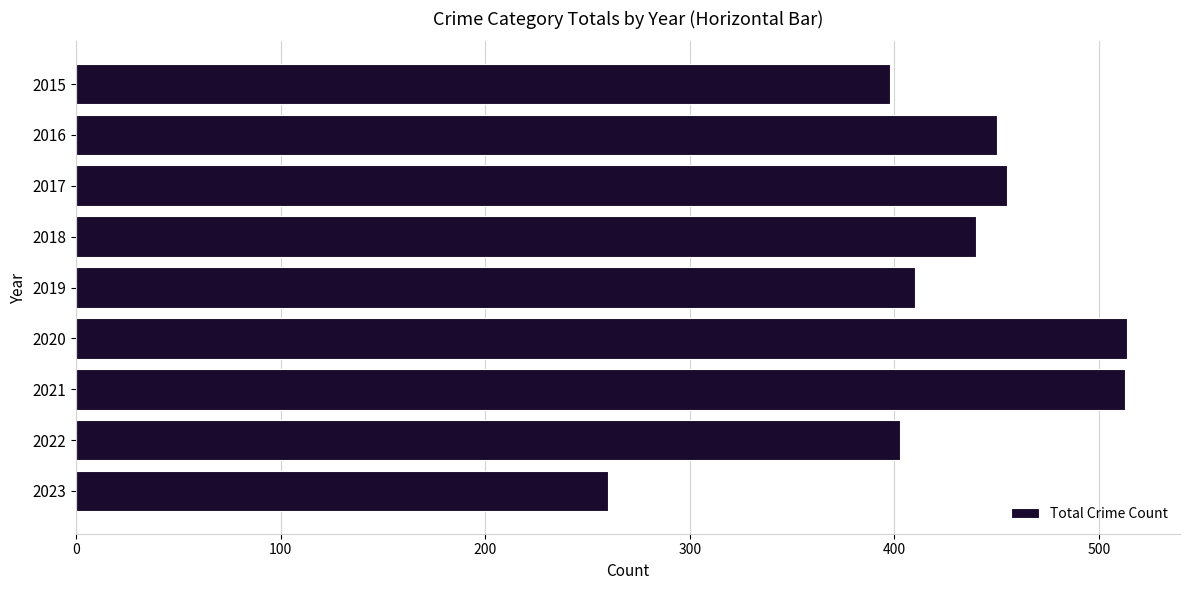

What is the sum of all values?

3843